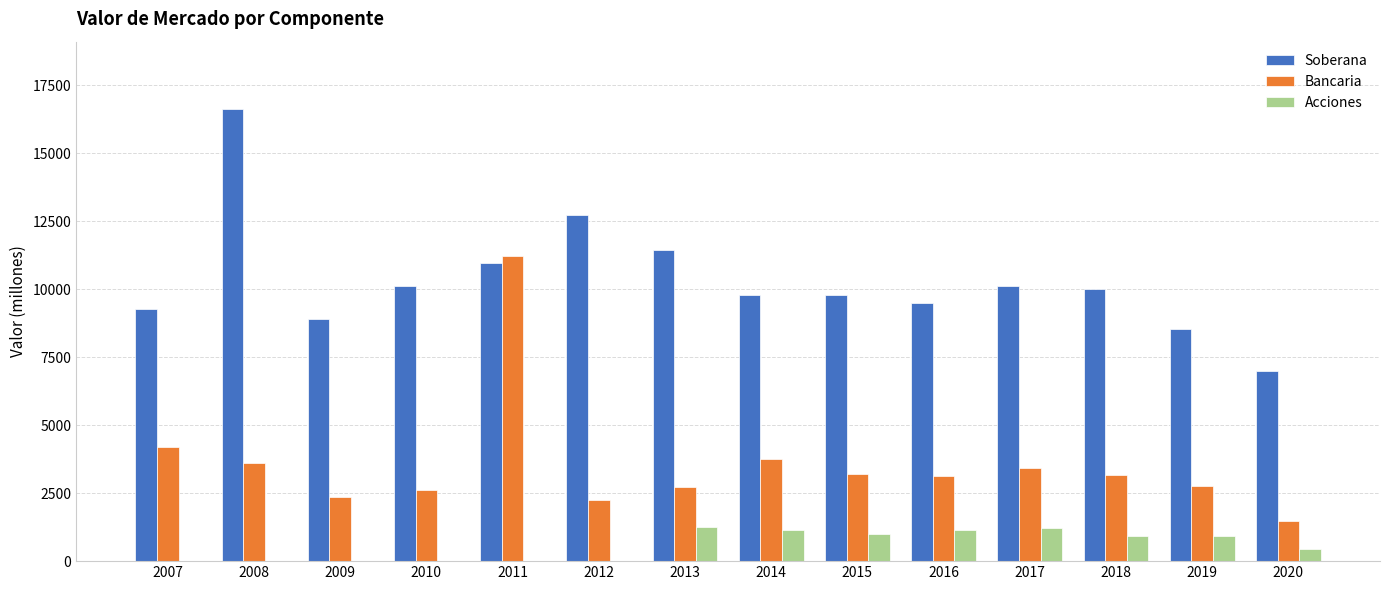

Which series changed the most between 2012 and 2018?

Soberana